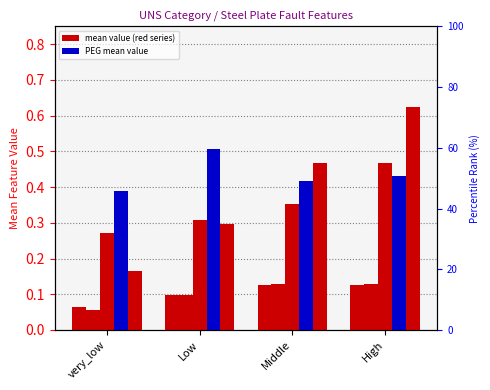

The LPR series shows 0.3 at very_low. True or false?

False